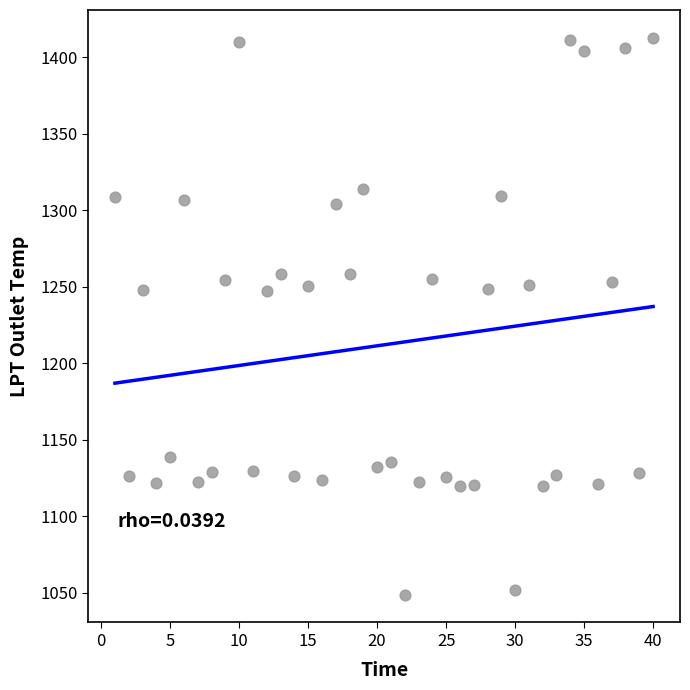

What is the range of Y values (max minus min)?

363.9